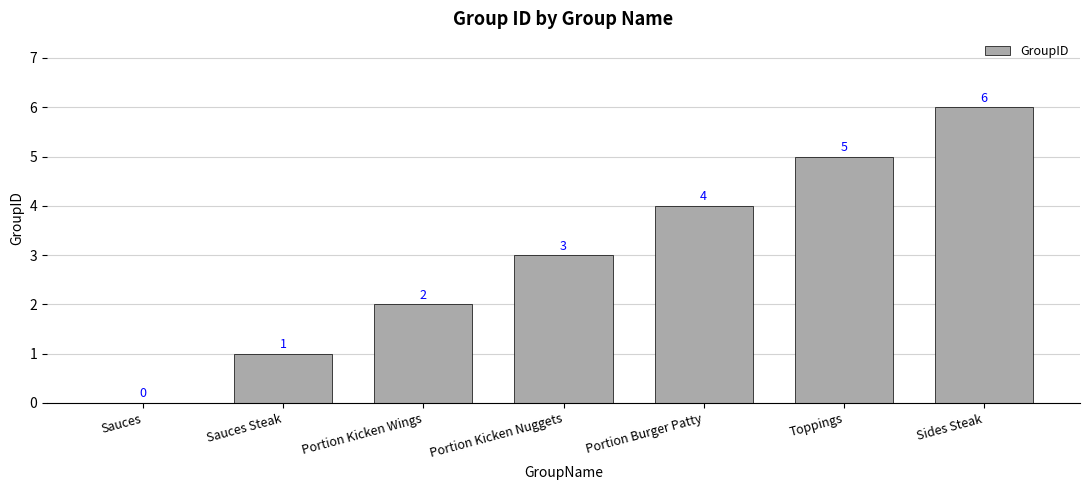

What is the sum of all values?

21